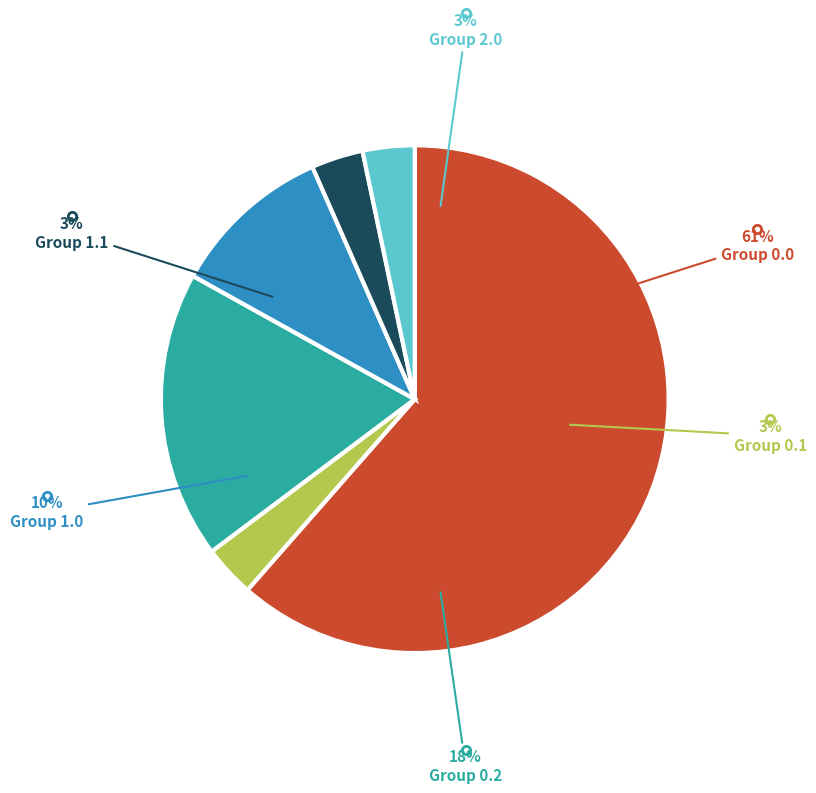

What is the total percentage of 0.0 and 2.0?

64.8%